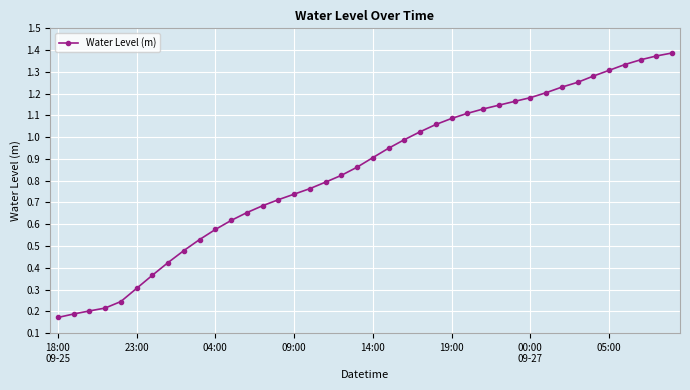

What is the sum of all values?

33.8